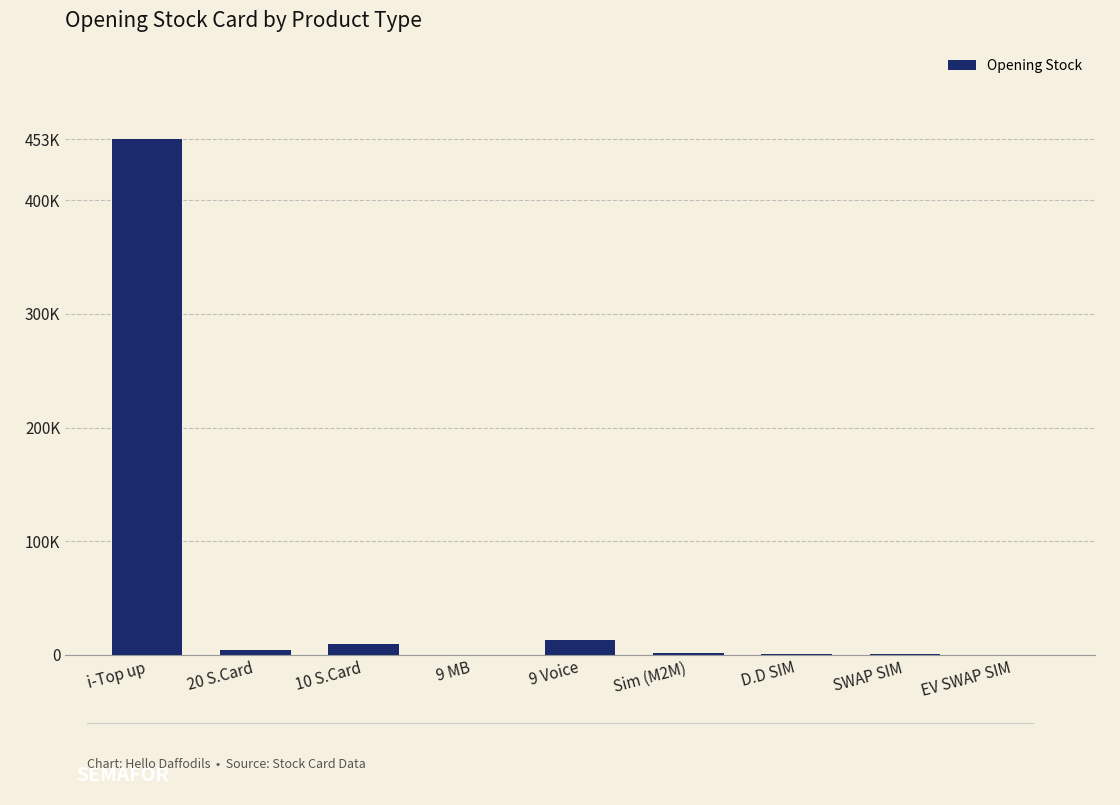

At which category does the chart reach its peak across all series?

i-Top up